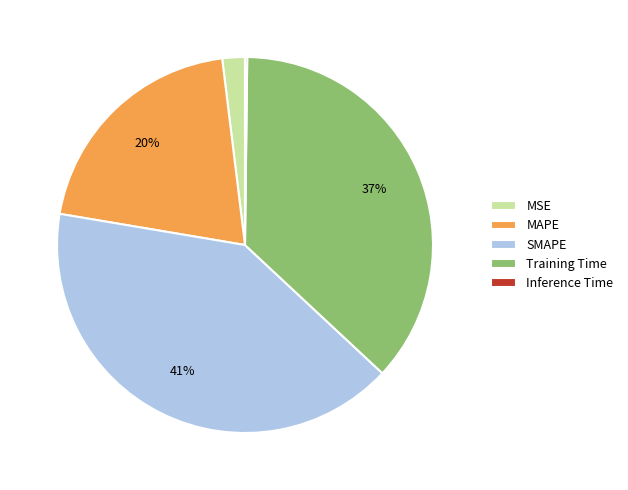

The MSE slice represents 12% of the pie. True or false?

False